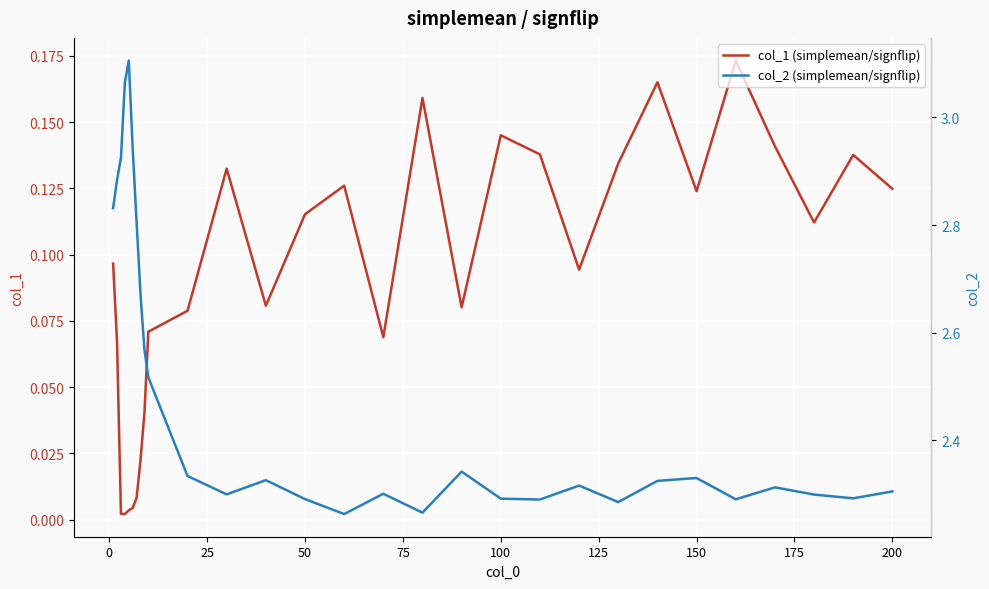

What is the difference between the maximum and minimum values in the col_1 (simplemean/signflip) series?

0.2